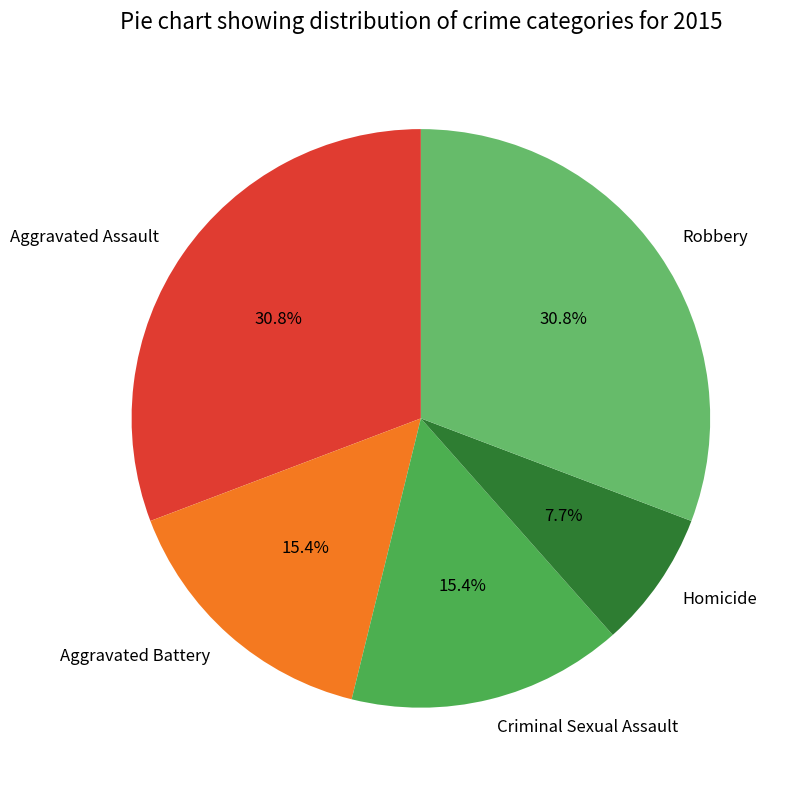

To the nearest percent, what percentage of the pie is Robbery?

31%